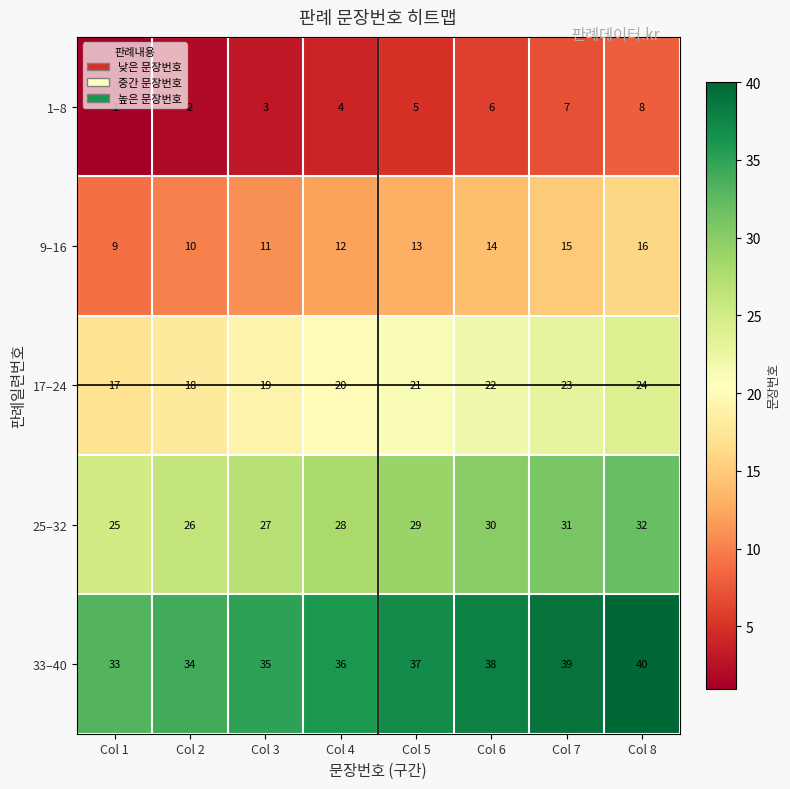

Which category has the highest value in the 9–16 series?

Col 8